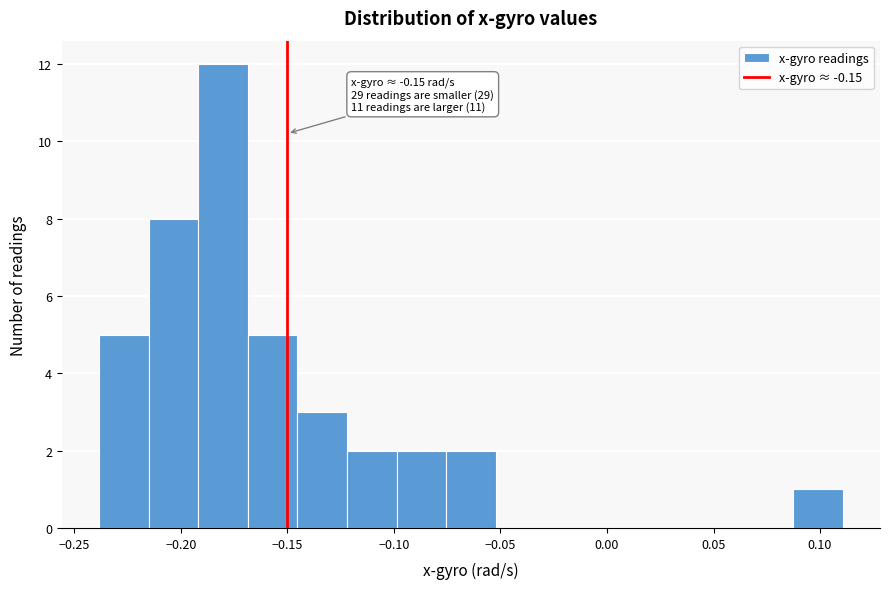

Which range on the x-axis has the tallest bar?

-0.190 to -0.170